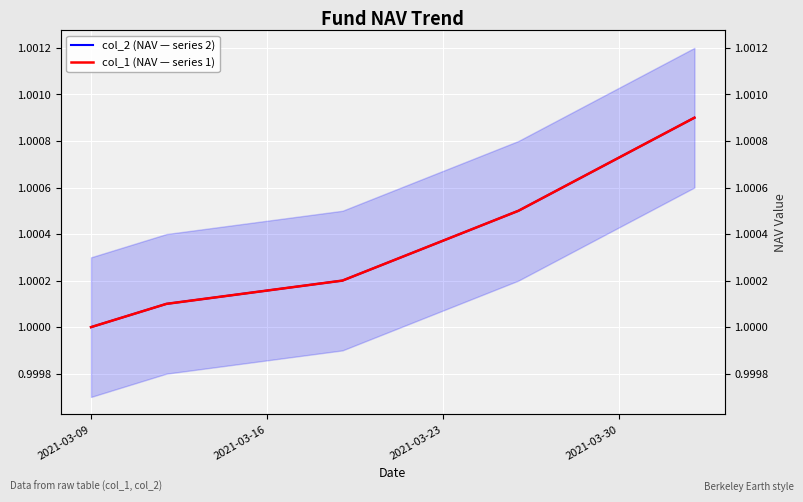

Is this an area chart (filled region under the line)?

No